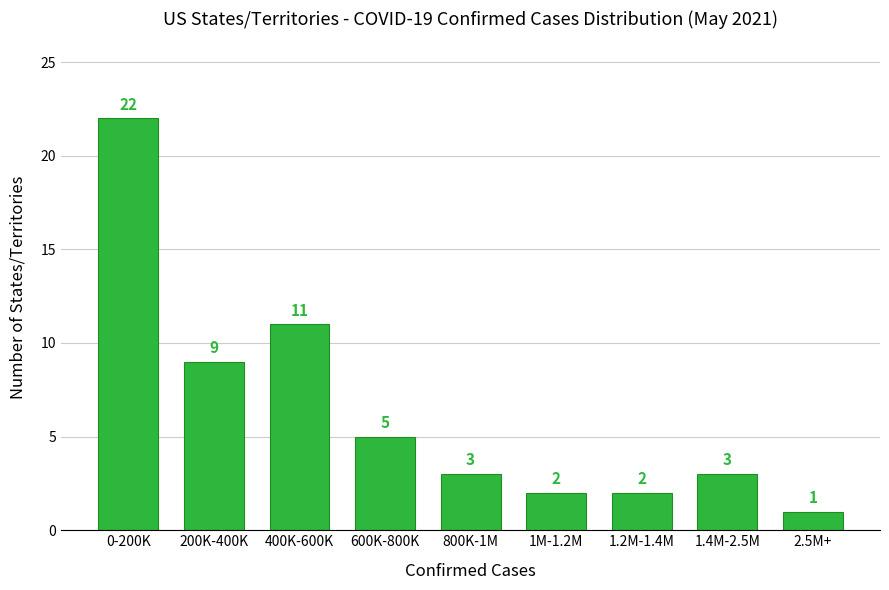

Reading left to right, list all the values displayed in this chart.

22	9	11	5	3	2	2	3	1